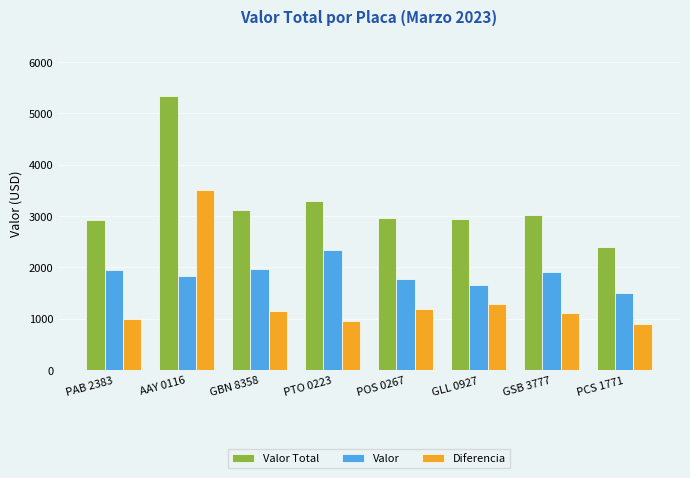

The value of Valor at GBN 8358 is 1960. True or false?

True